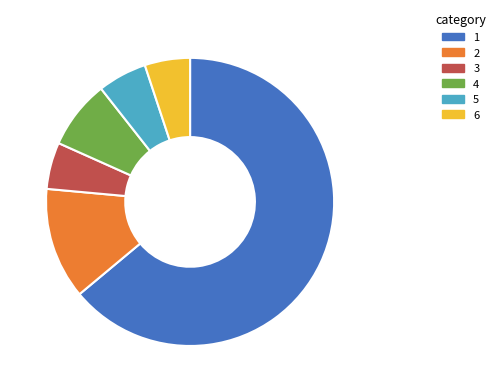

Does any single category account for the majority?

Yes